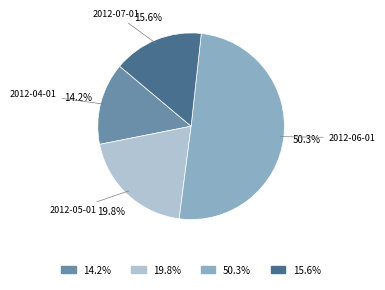

Is there a majority slice in this chart?

Yes